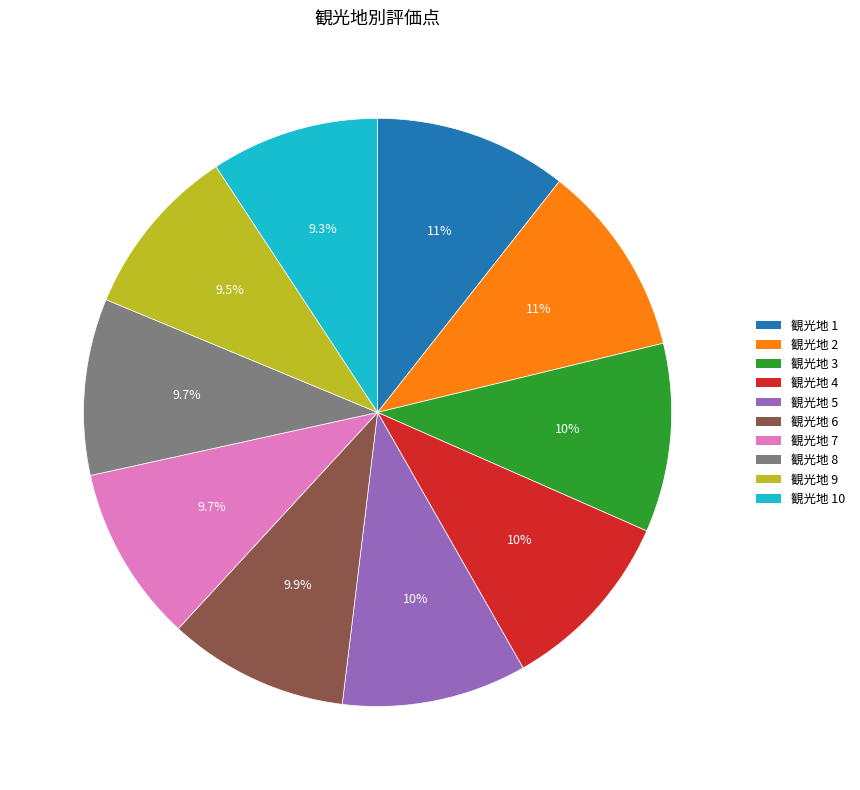

How many slices are in this pie chart?

10